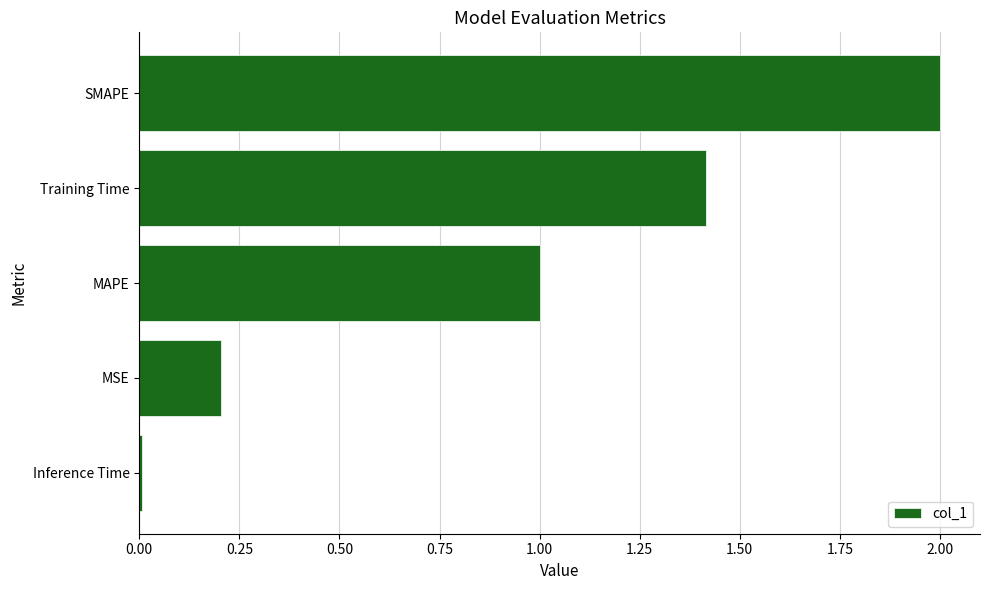

List the labels in order of value, largest first.

SMAPE, Training Time, MAPE, MSE, Inference Time